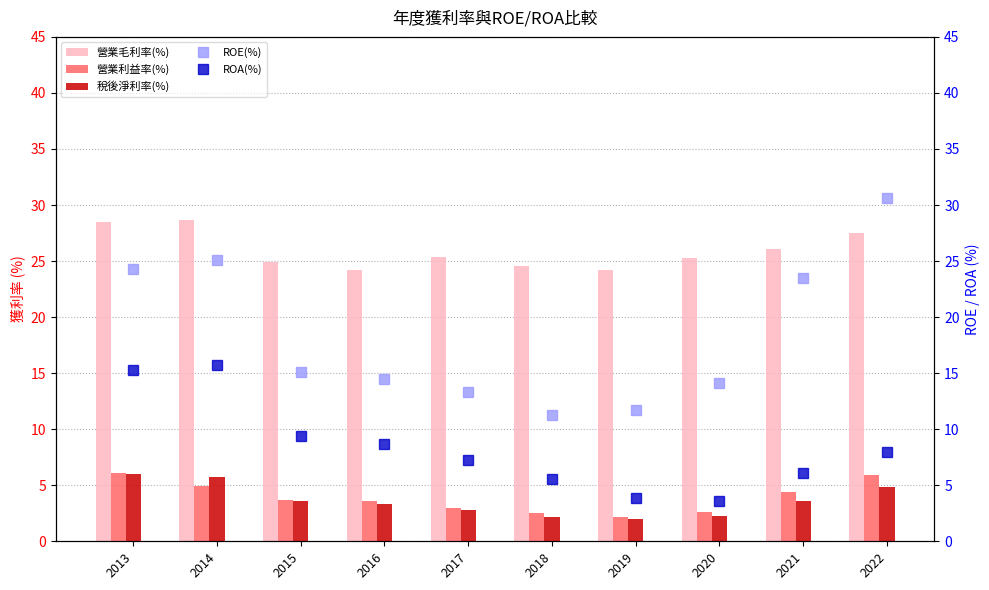

Which series has the largest total across all categories?

營業毛利率(%)